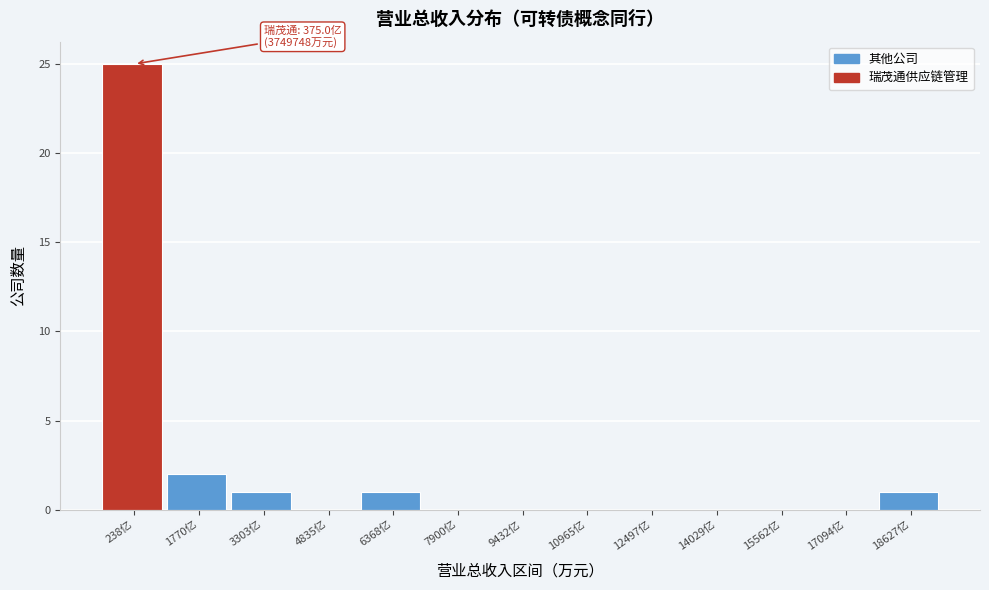

Reading left to right, list all the values displayed in this chart.

238亿=25	1770亿=2	3303亿=1	4835亿=0	6368亿=1	7900亿=0	9432亿=0	10965亿=0	12497亿=0	14029亿=0	15562亿=0	17094亿=0	18627亿=1